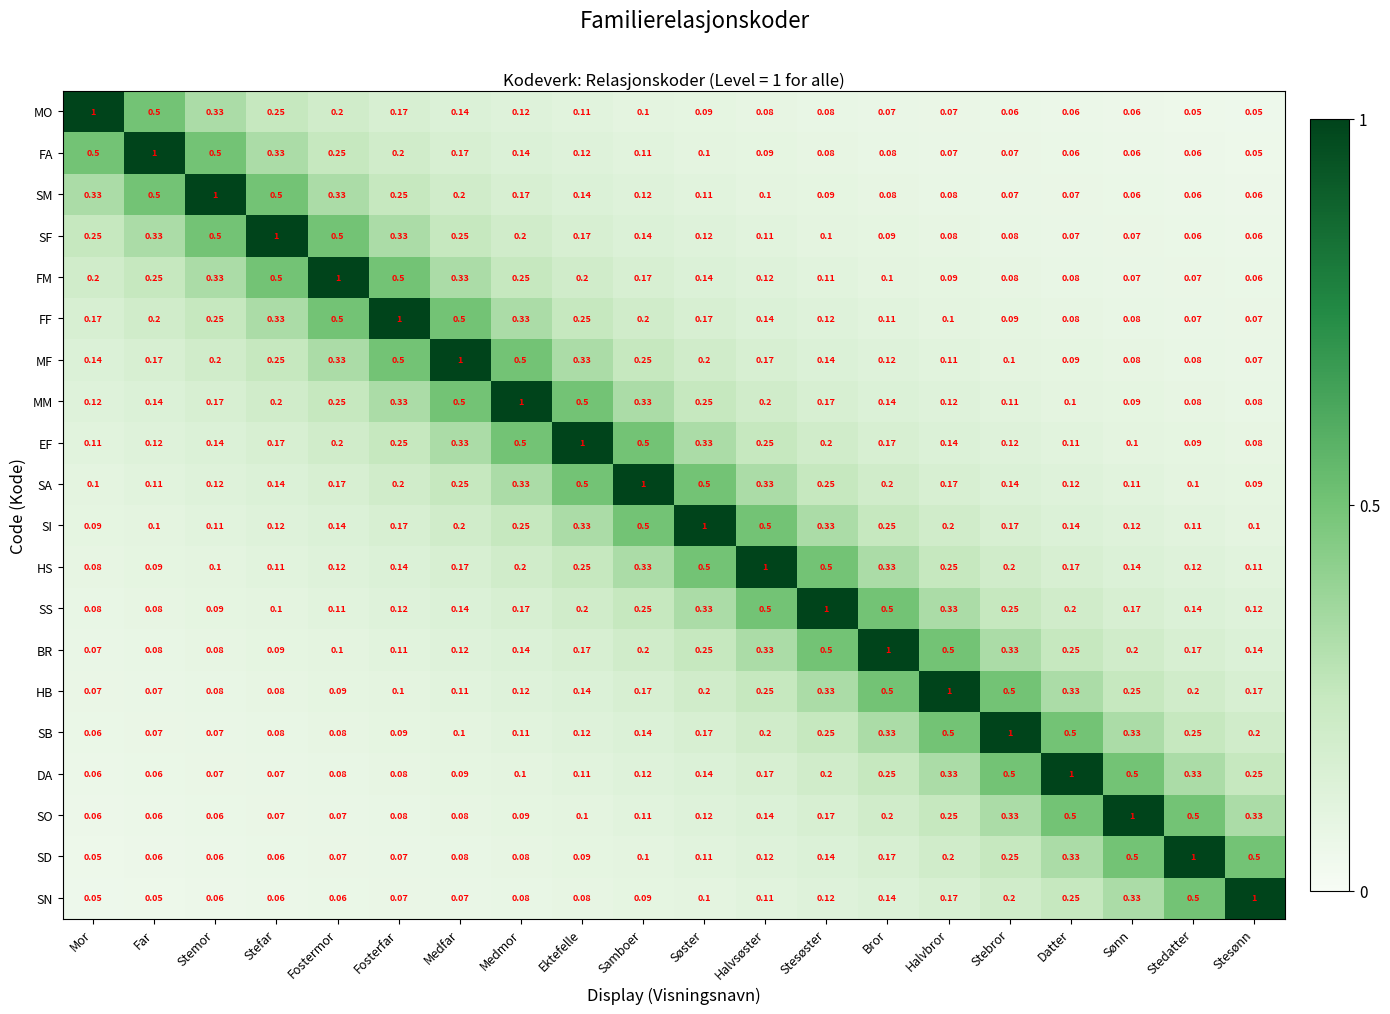

At how many categories does at least one series exceed 0?

20